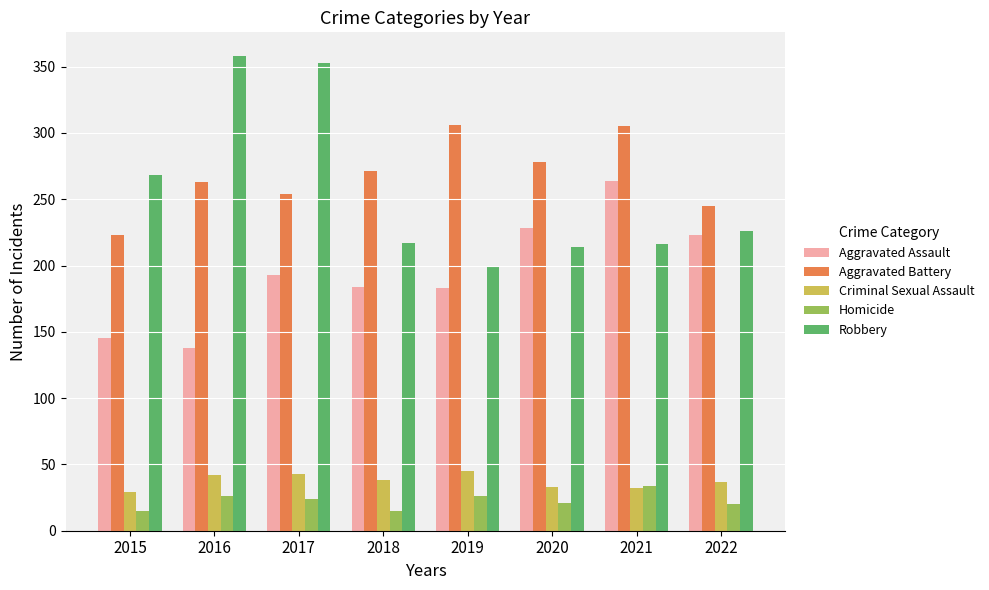

The Aggravated Battery series shows 71 at 2017. True or false?

False